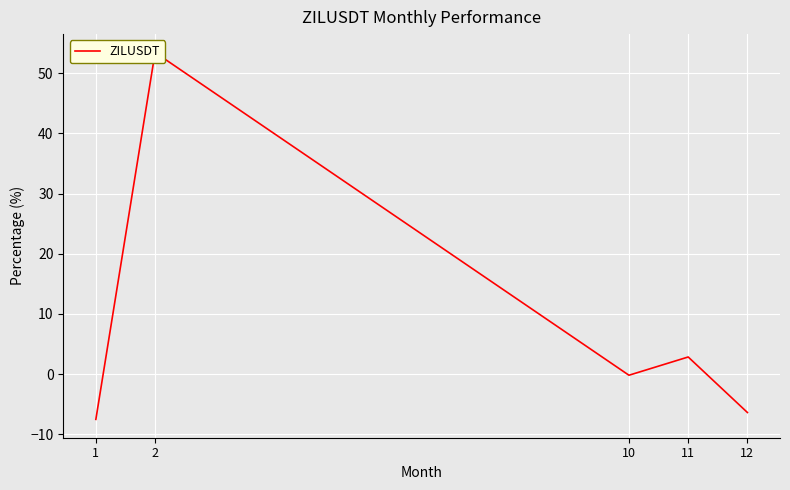

List the labels in order of value, smallest first.

1, 12, 10, 11, 2